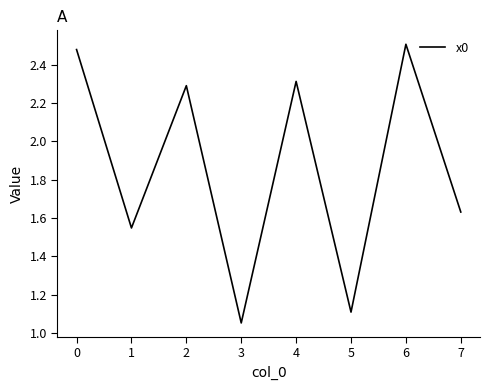

How many interior local peaks (higher than both neighbors) does the data have?

3